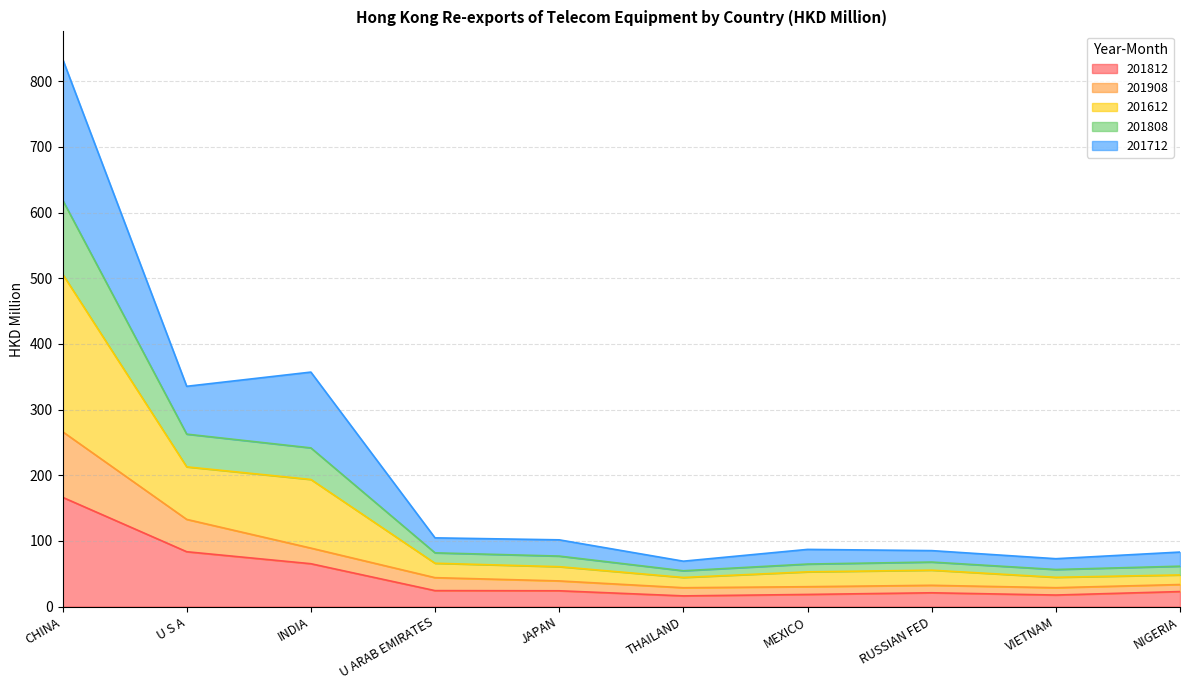

What is the total value across all series at INDIA?

357.0